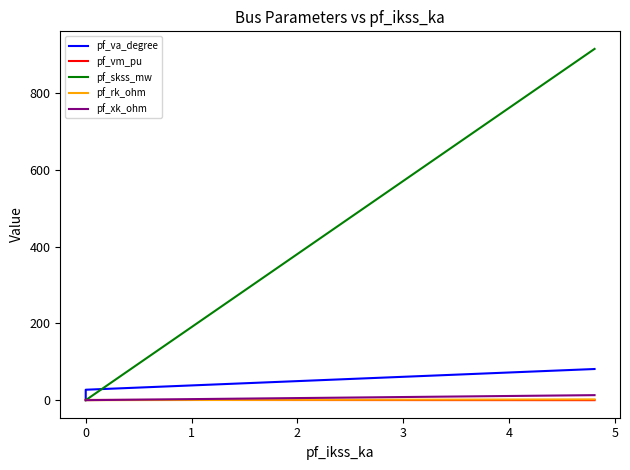

True or false: pf_xk_ohm has more than 2 points higher than both neighbors.

False